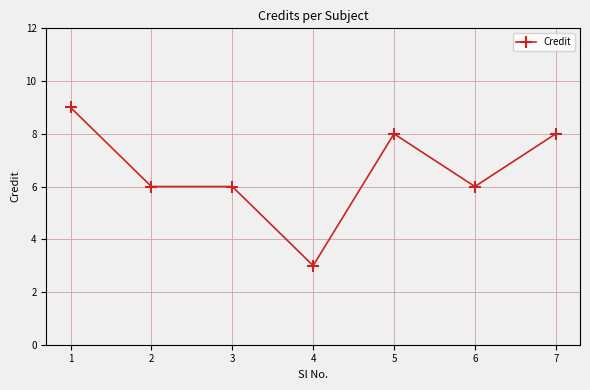

Which label corresponds to the smallest value in the chart?

4